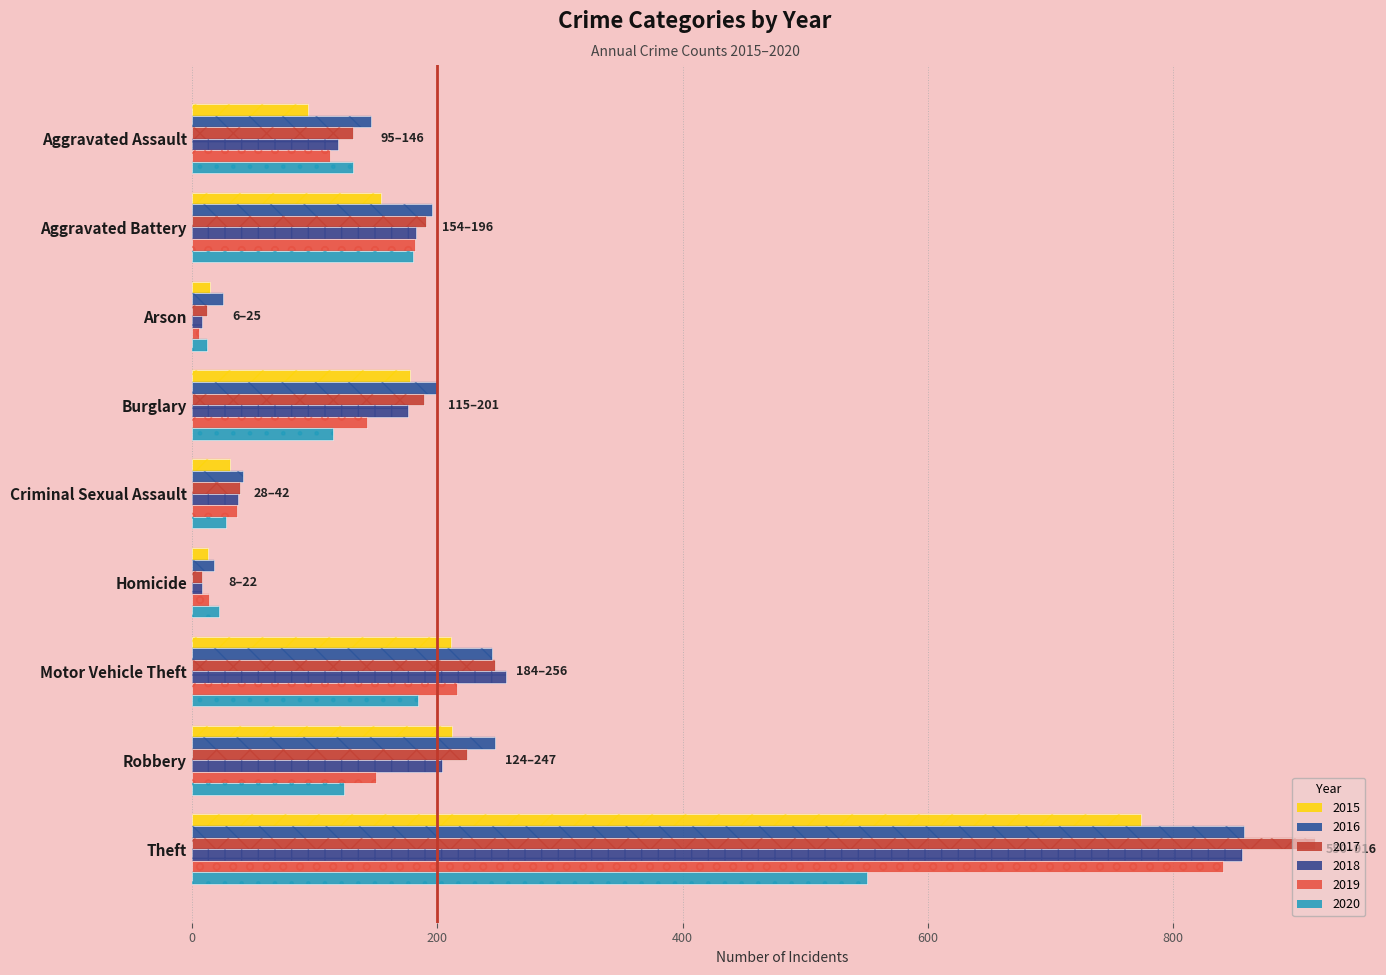

How many bars are there in total?

54